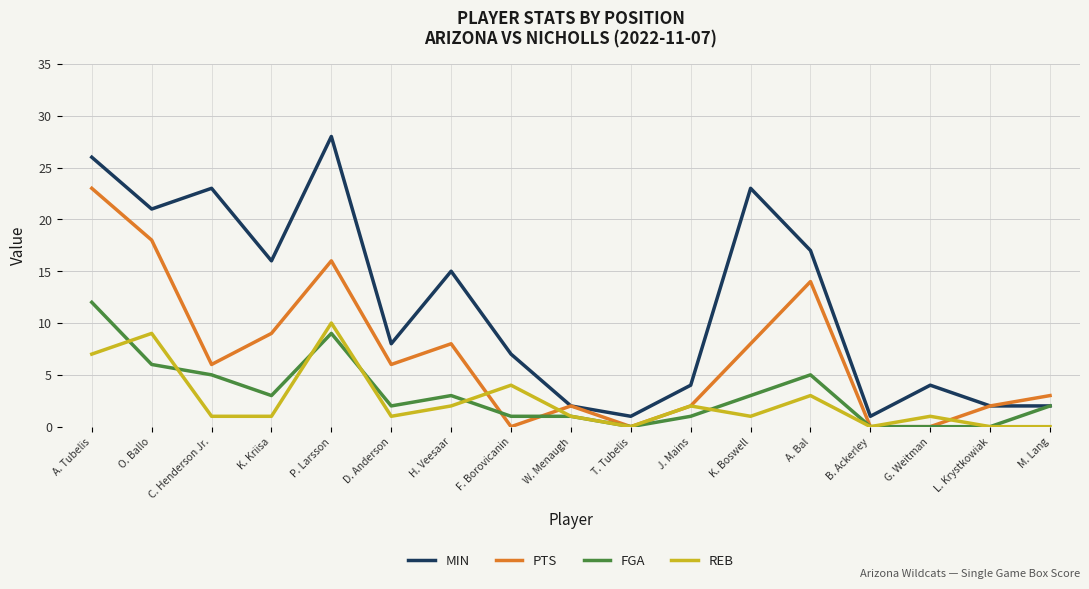

True or false: MIN and REB intersect in this chart.

False